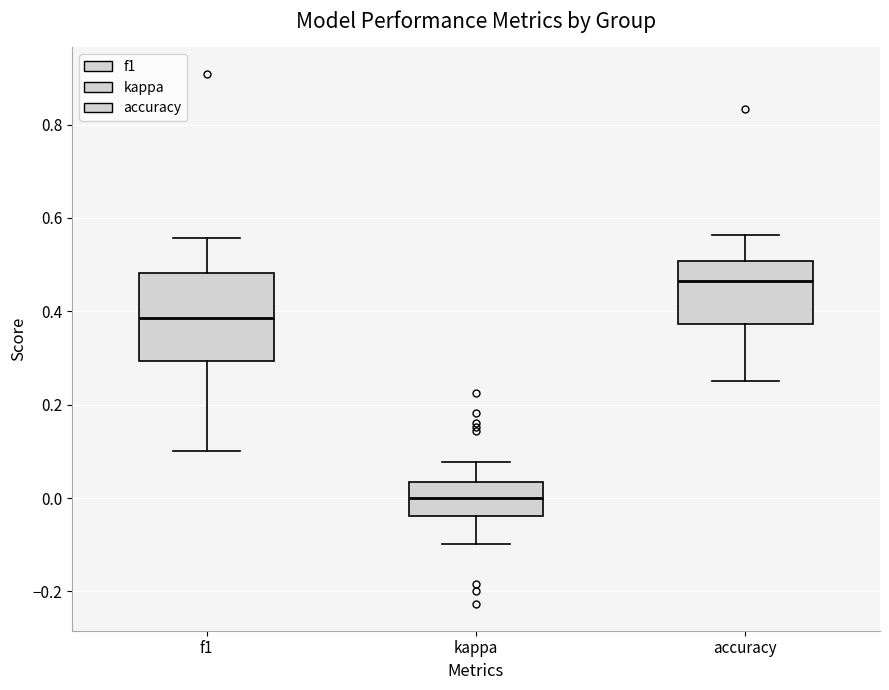

Which box is the tallest, from its lower edge to its upper edge?

f1